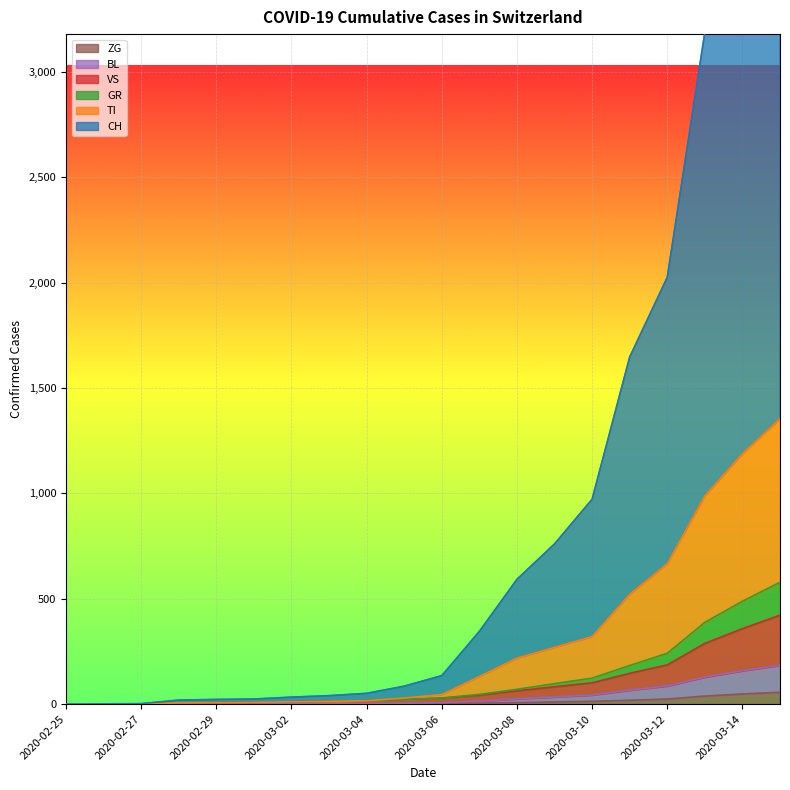

Reading right to left, extract all data points from this chart.

CH: 4382	3888	3188	2025	1647	972	760	592	345	135	85	51	40	33	24	22	19	2	1	0
TI: 1354	1188	988	666	521	320	269	218	131	45	29	16	13	11	8	7	6	0	0	0
GR: 578	488	388	241	183	123	97	70	46	29	22	16	13	11	8	7	6	0	0	0
VS: 422	358	288	186	146	101	82	63	42	28	22	16	13	11	8	7	6	0	0	0
BL: 184	158	128	86	66	43	34	25	14	7	4	2	1	1	1	1	0	0	0	0
ZG: 56	48	38	24	18	13	10	7	4	2	1	0	0	0	0	0	0	0	0	0